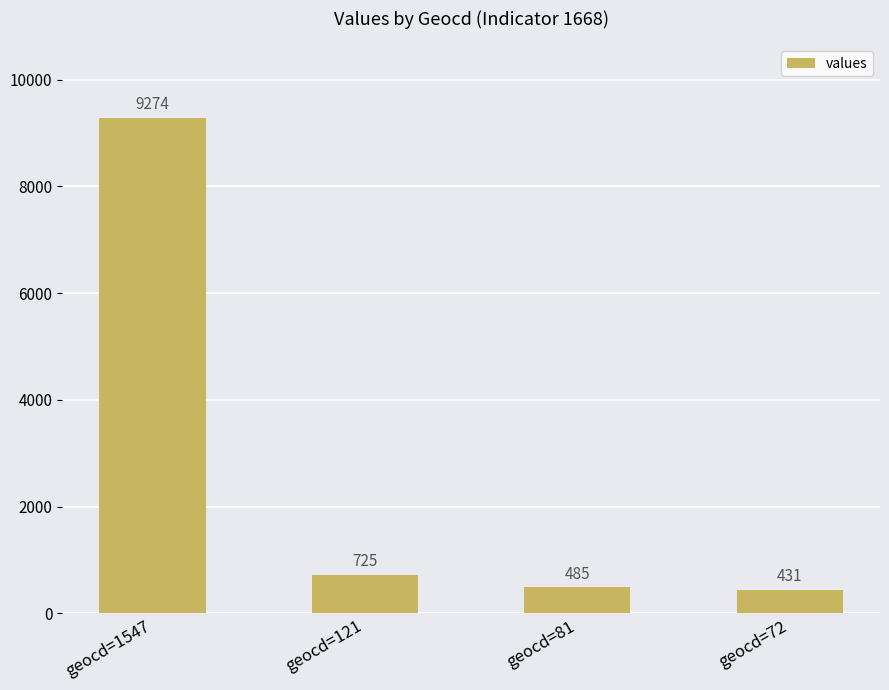

What is the change in value from geocd=121 to geocd=72?

-294